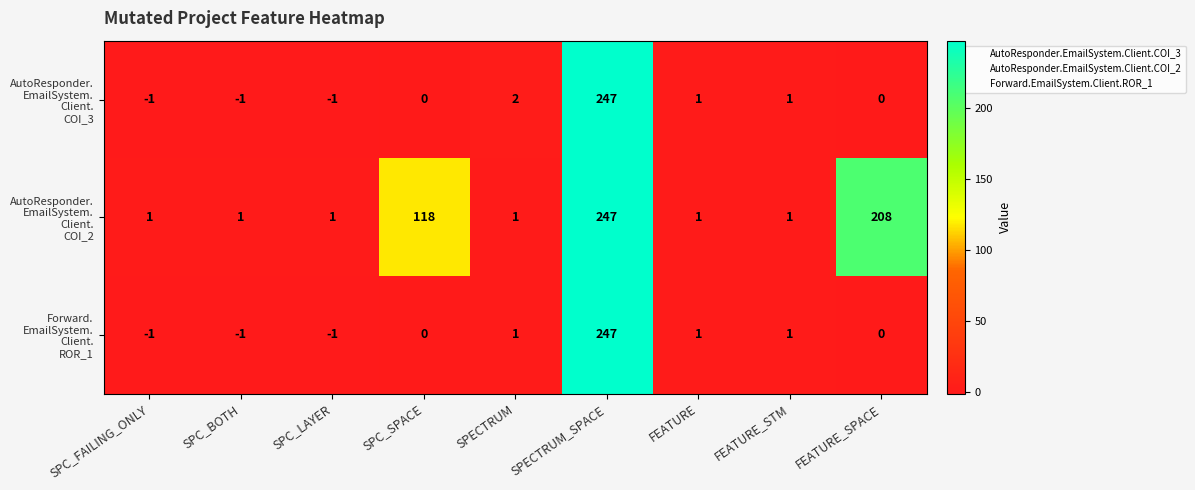

Which category has the highest value across all series?

SPECTRUM_SPACE